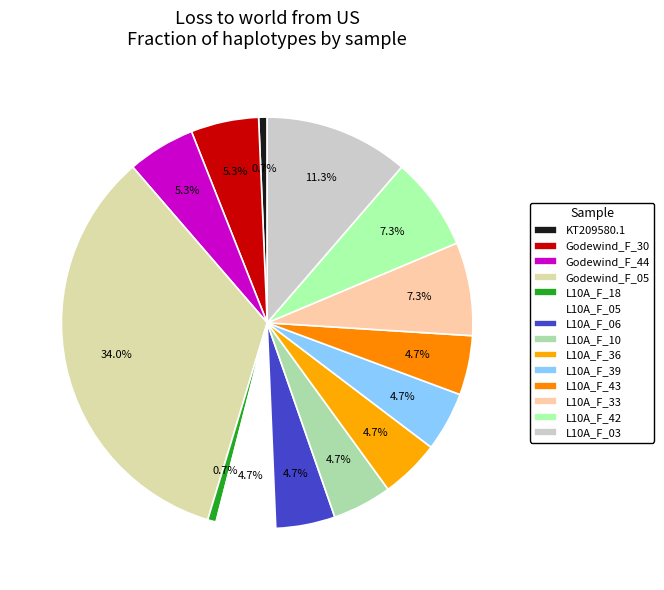

Between Godewind_F_05 and L10A_F_39, which is larger?

Godewind_F_05